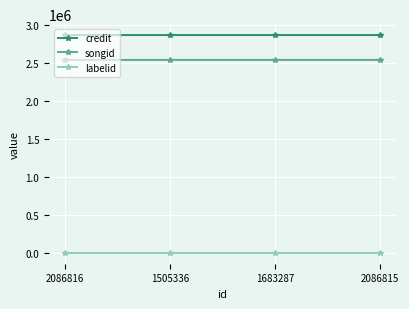

True or false: credit and songid cross at least once.

False